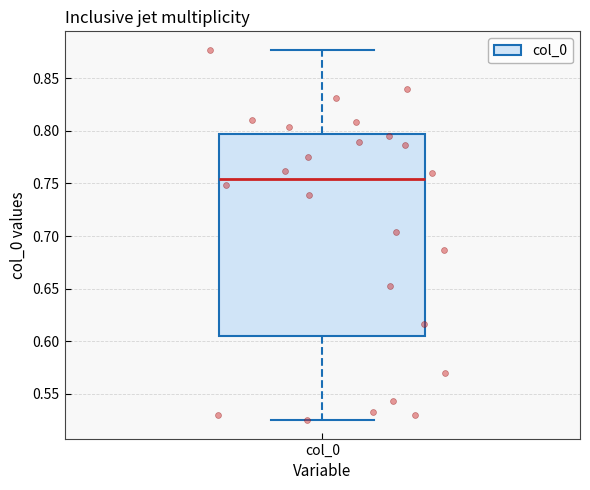

Read this box plot against the y-axis: the position of the median line, the range covered by the box, and the ends of both whiskers. The values are not printed on the chart, so give them approximately, as read against the axis.

median 0.755, box 0.605 to 0.795, whiskers 0.525 to 0.875